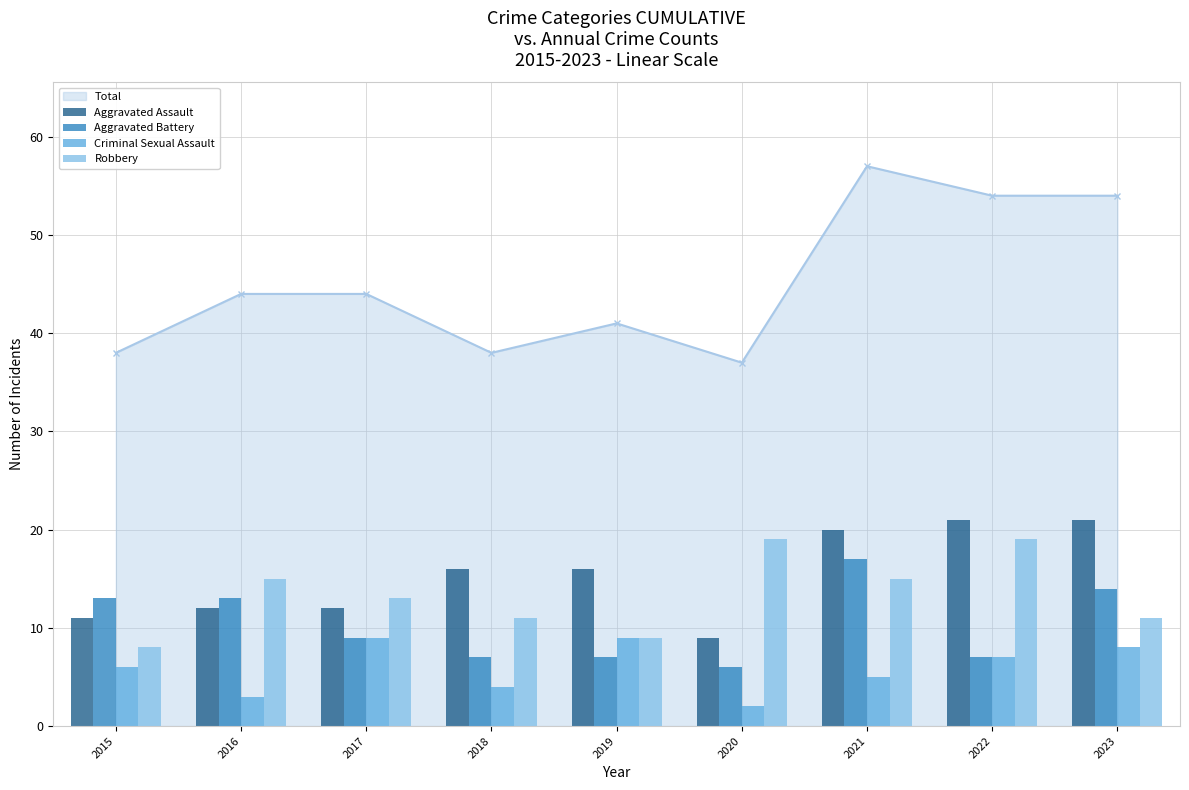

List the series in order of their peak value, lowest first.

Criminal Sexual Assault, Aggravated Battery, Robbery, Aggravated Assault